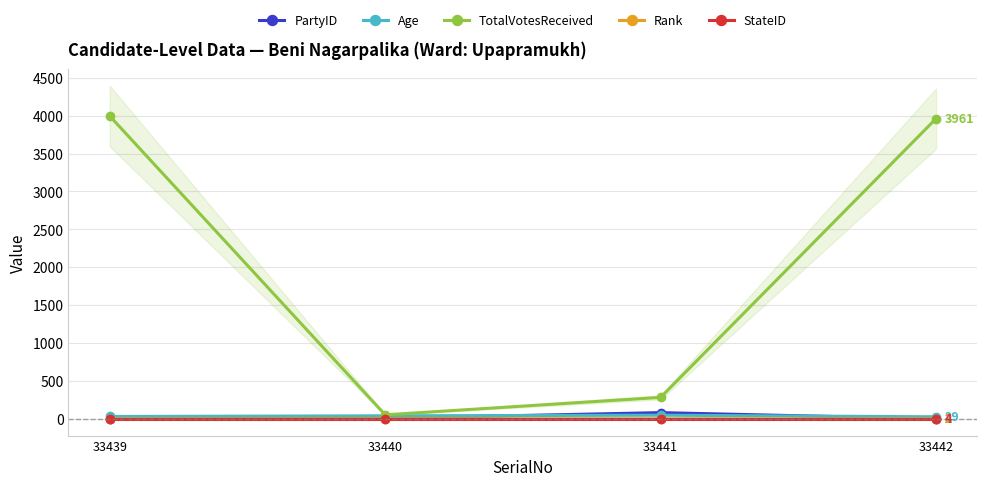

Where is the first local maximum for Age?

33441